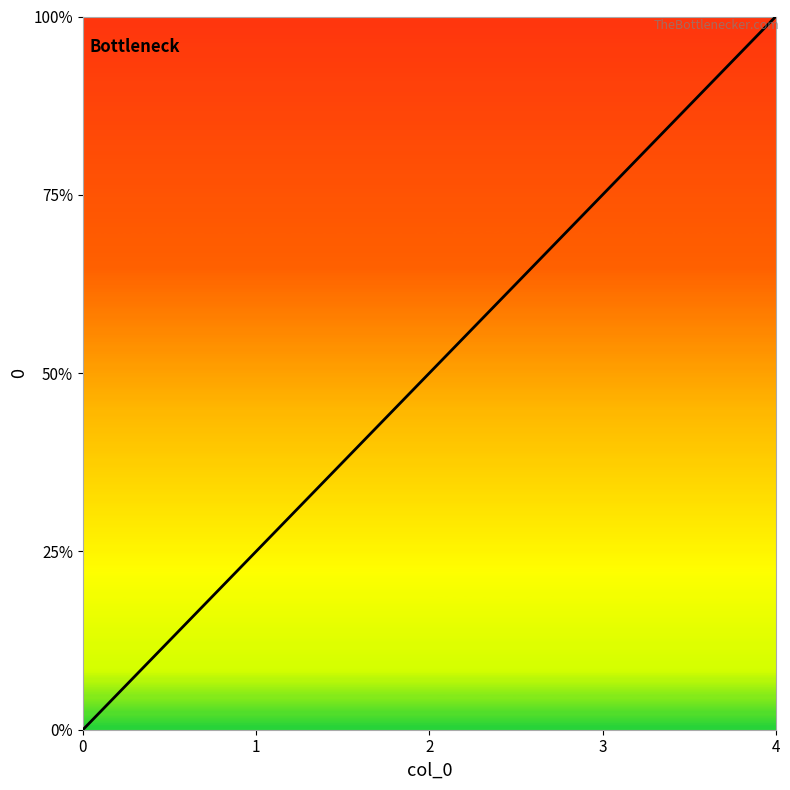

What is the greatest value displayed?

4